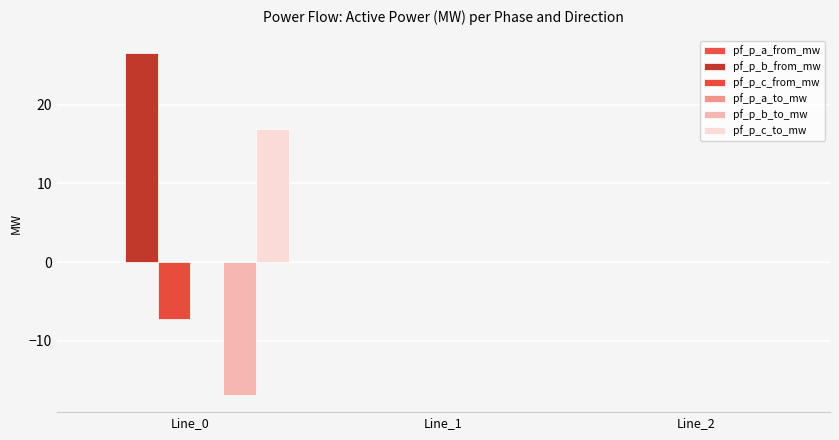

At Line_1, list the series in order from smallest to largest.

pf_p_a_from_mw, pf_p_b_from_mw, pf_p_c_from_mw, pf_p_a_to_mw, pf_p_b_to_mw, pf_p_c_to_mw